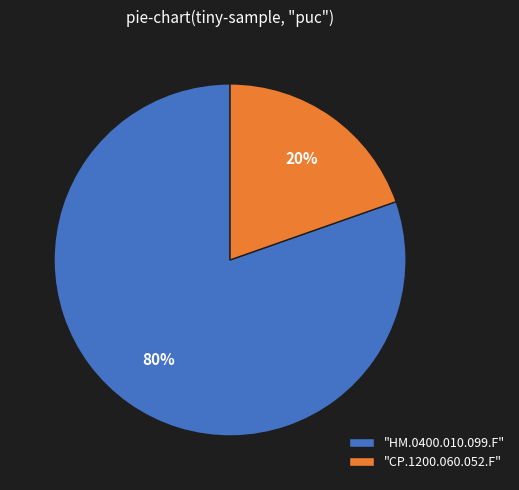

The "HM.0400.010.099.F" slice represents 80% of the pie. True or false?

True